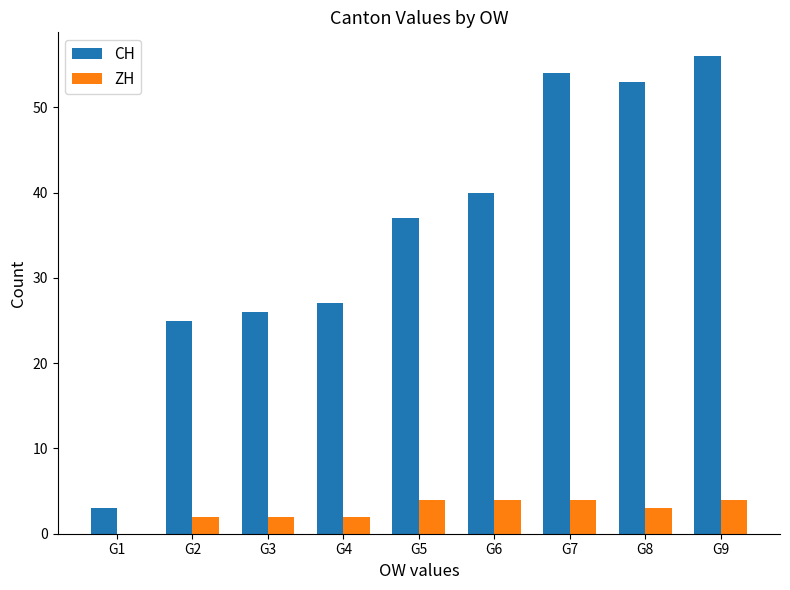

Are the bars horizontal?

No